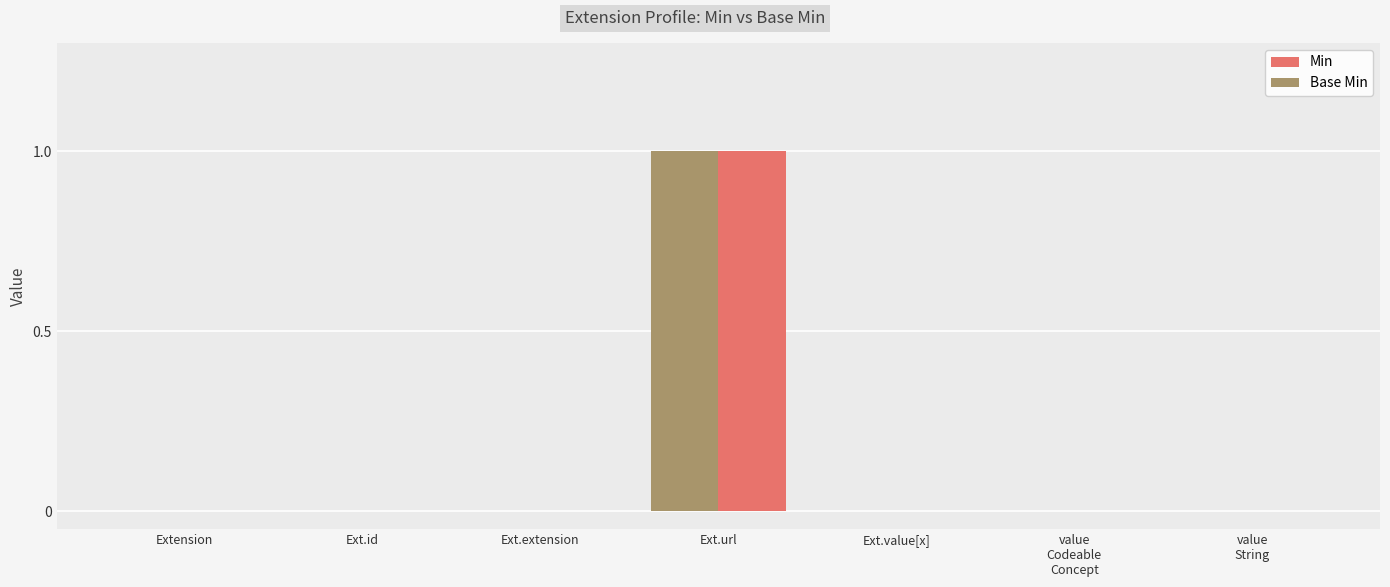

Rank the series by their maximum value, from lowest to highest.

Min, Base Min